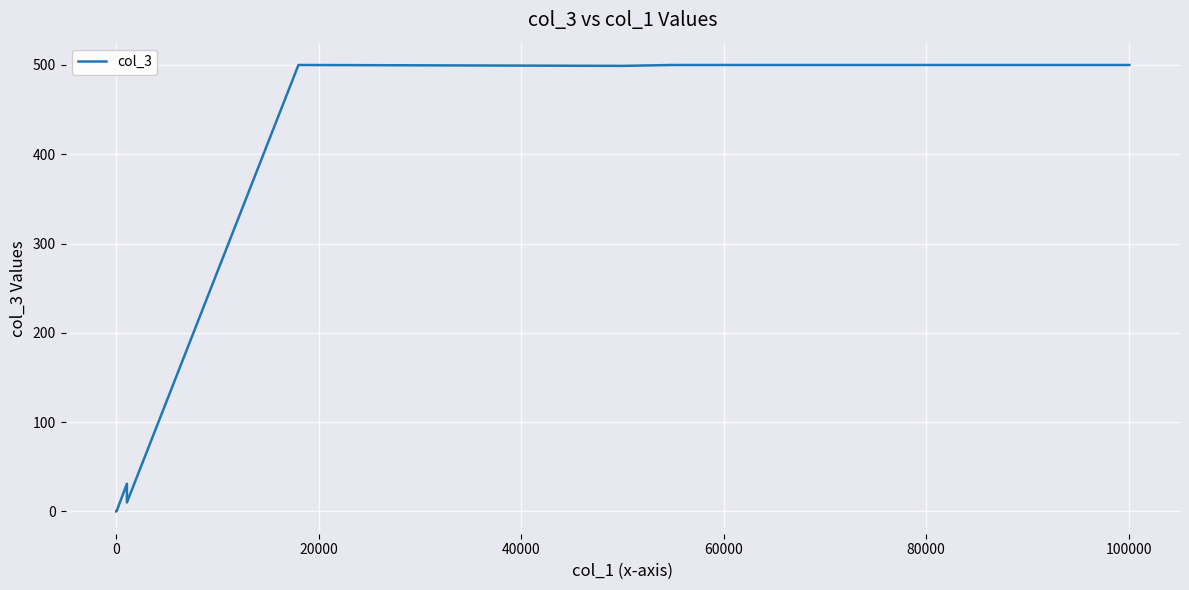

What is the label of the 4th point from the right?

60000